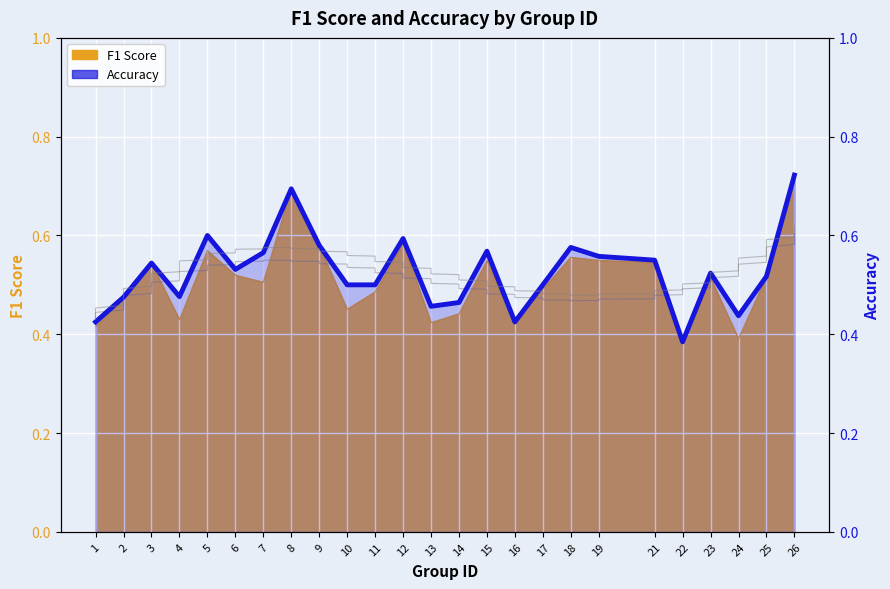

What is the average value?

0.5